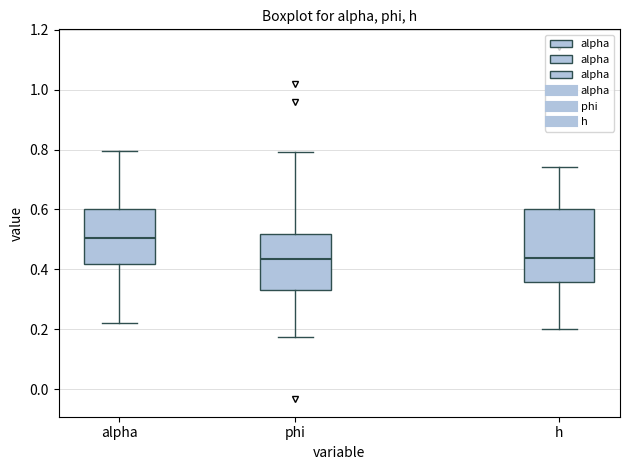

Reading left to right, transcribe this box plot: for each box, give where its median line is, the range the box spans, and where its two whiskers end, as read against the y-axis. The values are not printed on the chart, so give them approximately, as read against the axis.

alpha: median 0.50, box 0.42 to 0.60, whiskers 0.22 to 0.80
phi: median 0.44, box 0.34 to 0.52, whiskers 0.18 to 0.80
h: median 0.44, box 0.36 to 0.60, whiskers 0.20 to 0.74